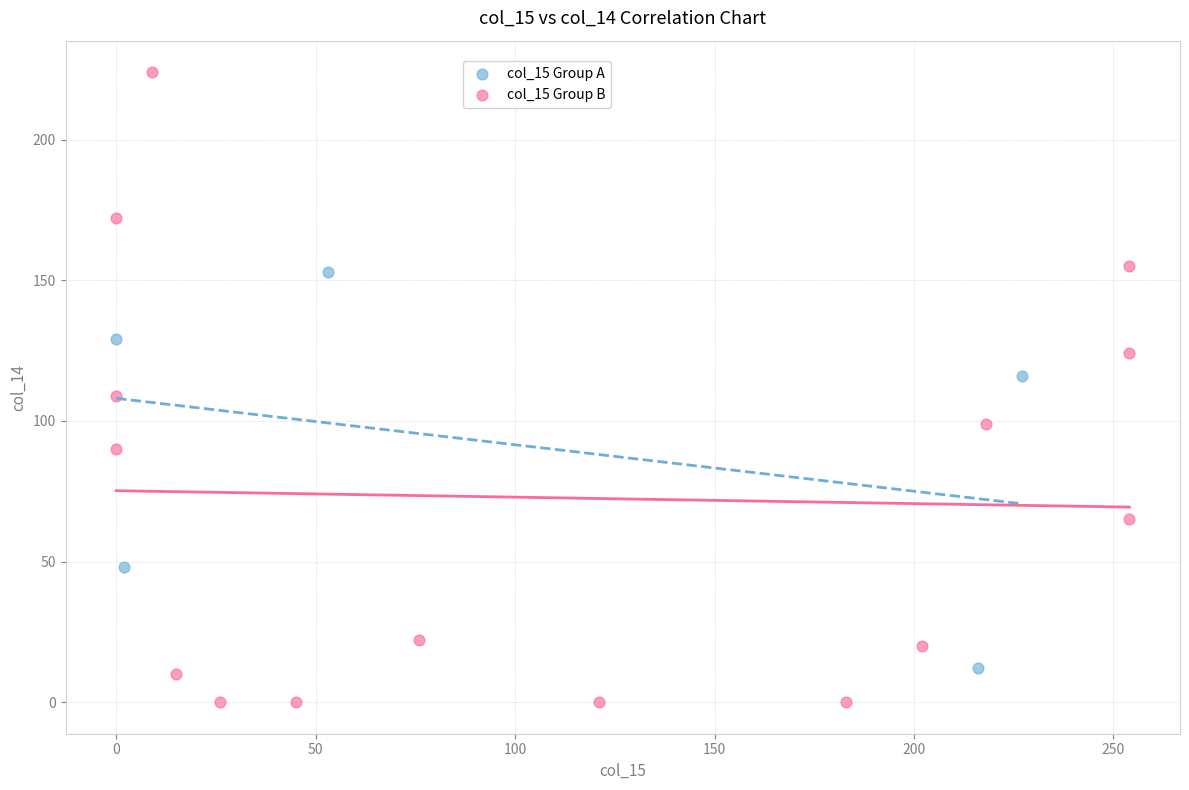

What are all the series names shown in the legend?

col_15 Group A, col_15 Group B